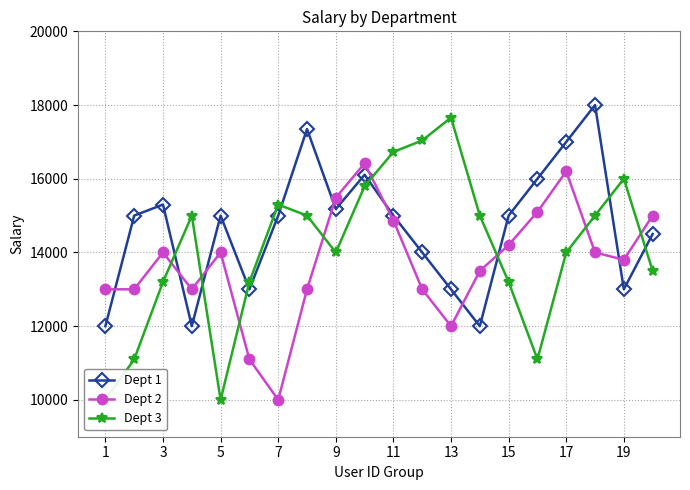

The Dept 2 series shows 12000 at 13. True or false?

True